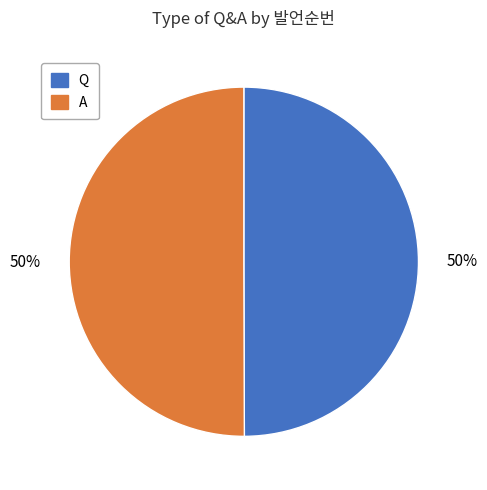

What is the ratio of the value at Q to the value at A?

1.0